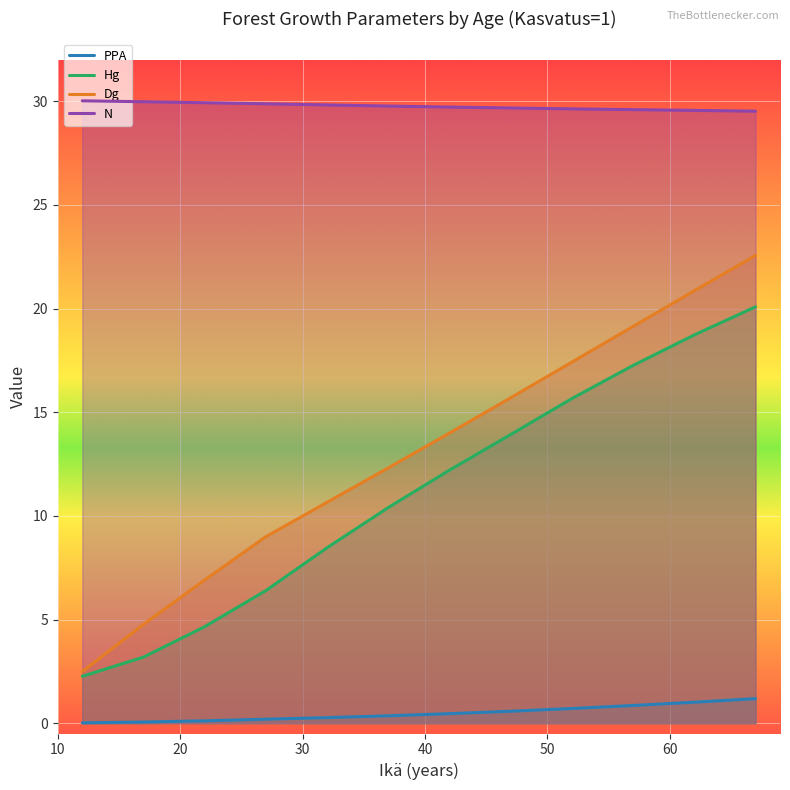

The N series shows 44.7 at 57. True or false?

False